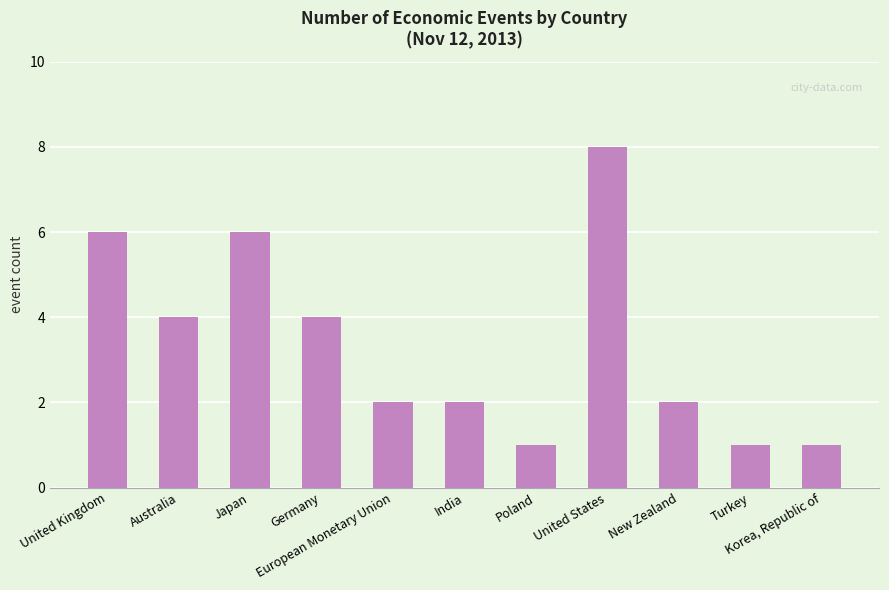

What is the change in value from Australia to Poland?

-3